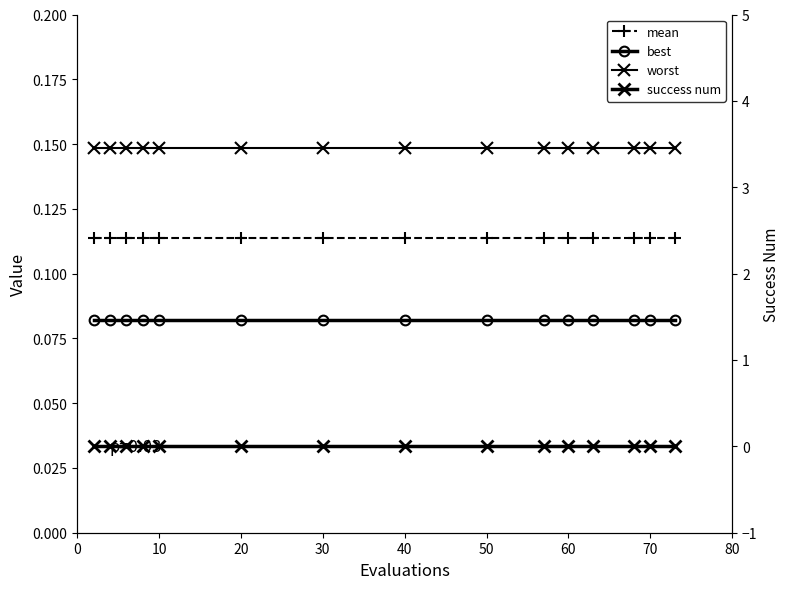

True or false: best has more than 1 interior local peaks.

False